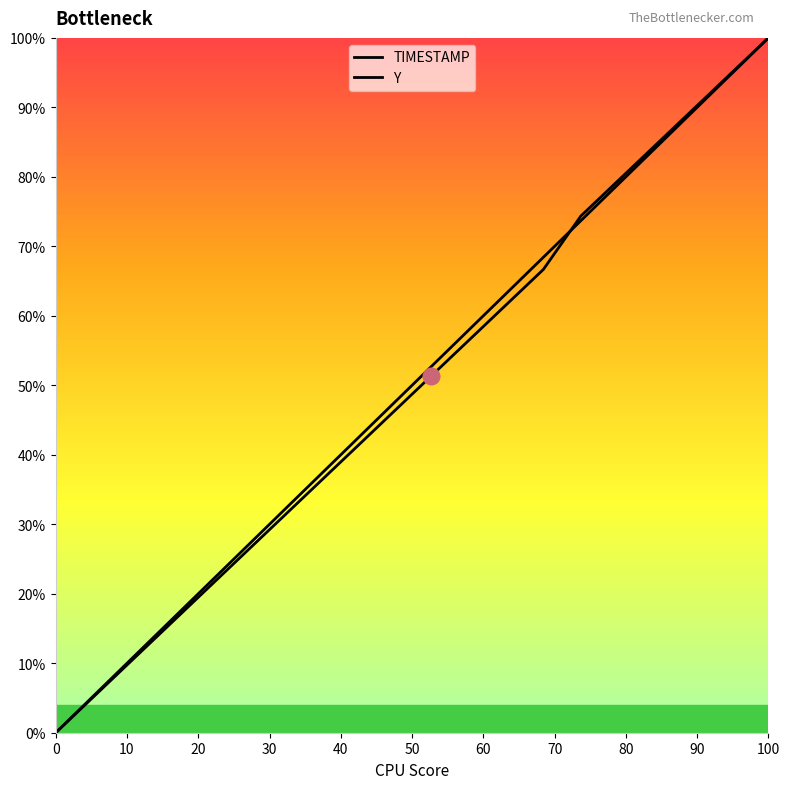

Reading left to right, list all the values displayed in this chart.

TIMESTAMP: 0.0	0.1	0.1	0.2	0.2	0.3	0.3	0.4	0.4	0.5	0.5	0.6	0.6	0.7	0.7	0.8	0.8	0.9	0.9	1.0
Y: 0.0	0.1	0.1	0.2	0.2	0.3	0.3	0.4	0.4	0.5	0.5	0.6	0.6	0.7	0.7	0.8	0.8	0.9	0.9	1.0